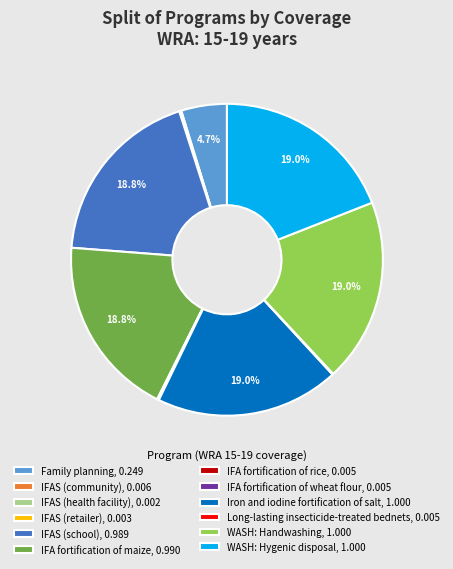

Combined, do IFA fortification of maize, 0.990 and Iron and iodine fortification of salt, 1.000 account for over 50%?

No